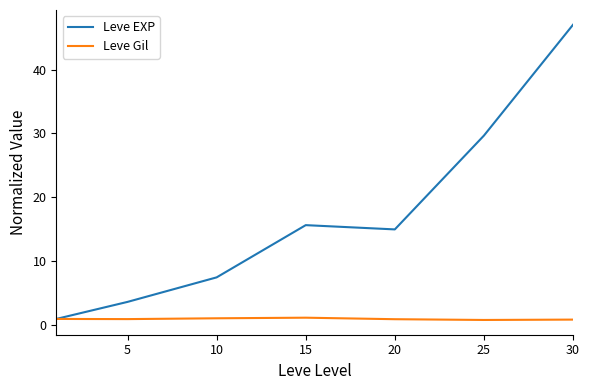

What is the maximum value shown in the chart?

47.0